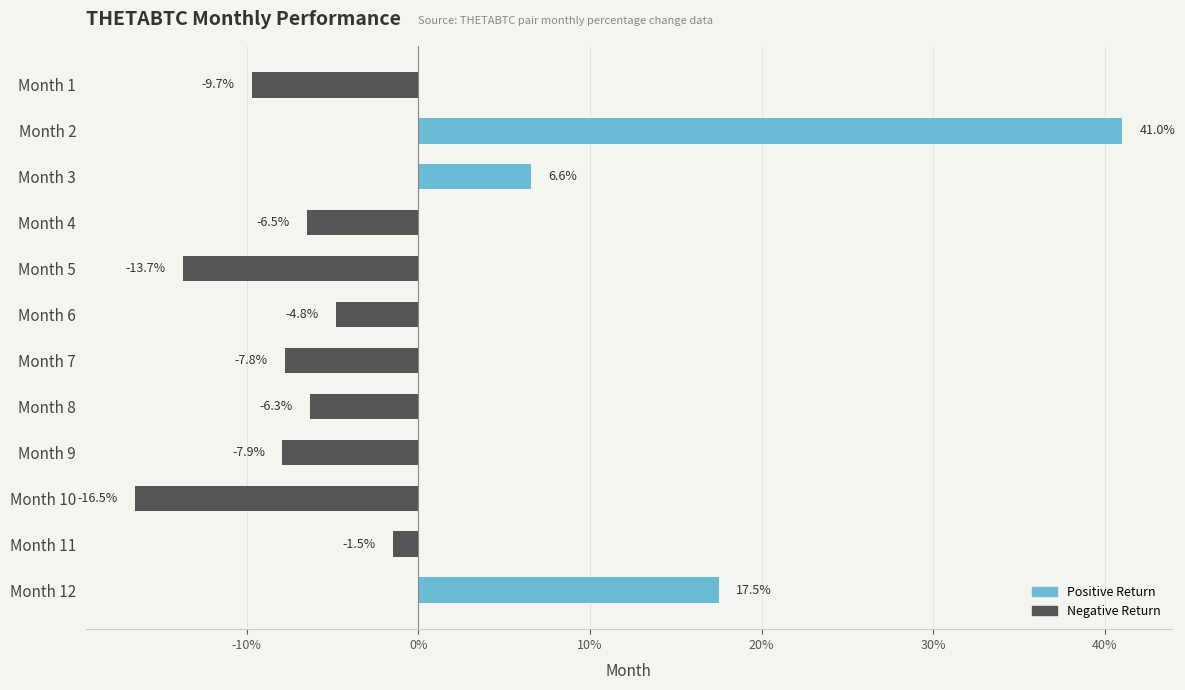

List the labels in order of value, smallest first.

Month 10, Month 5, Month 1, Month 9, Month 7, Month 4, Month 8, Month 6, Month 11, Month 3, Month 12, Month 2